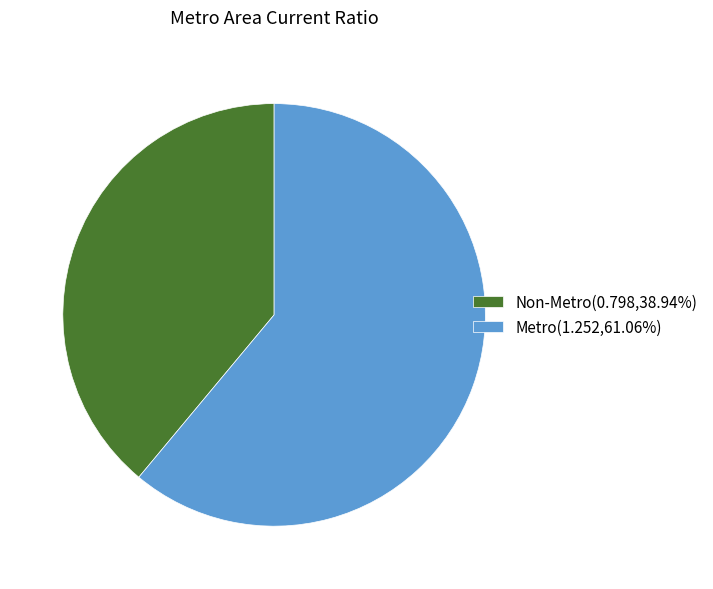

Approximately how many times larger is the value at Non-Metro(0.798,38.94%) compared to Metro(1.252,61.06%)?

0.6